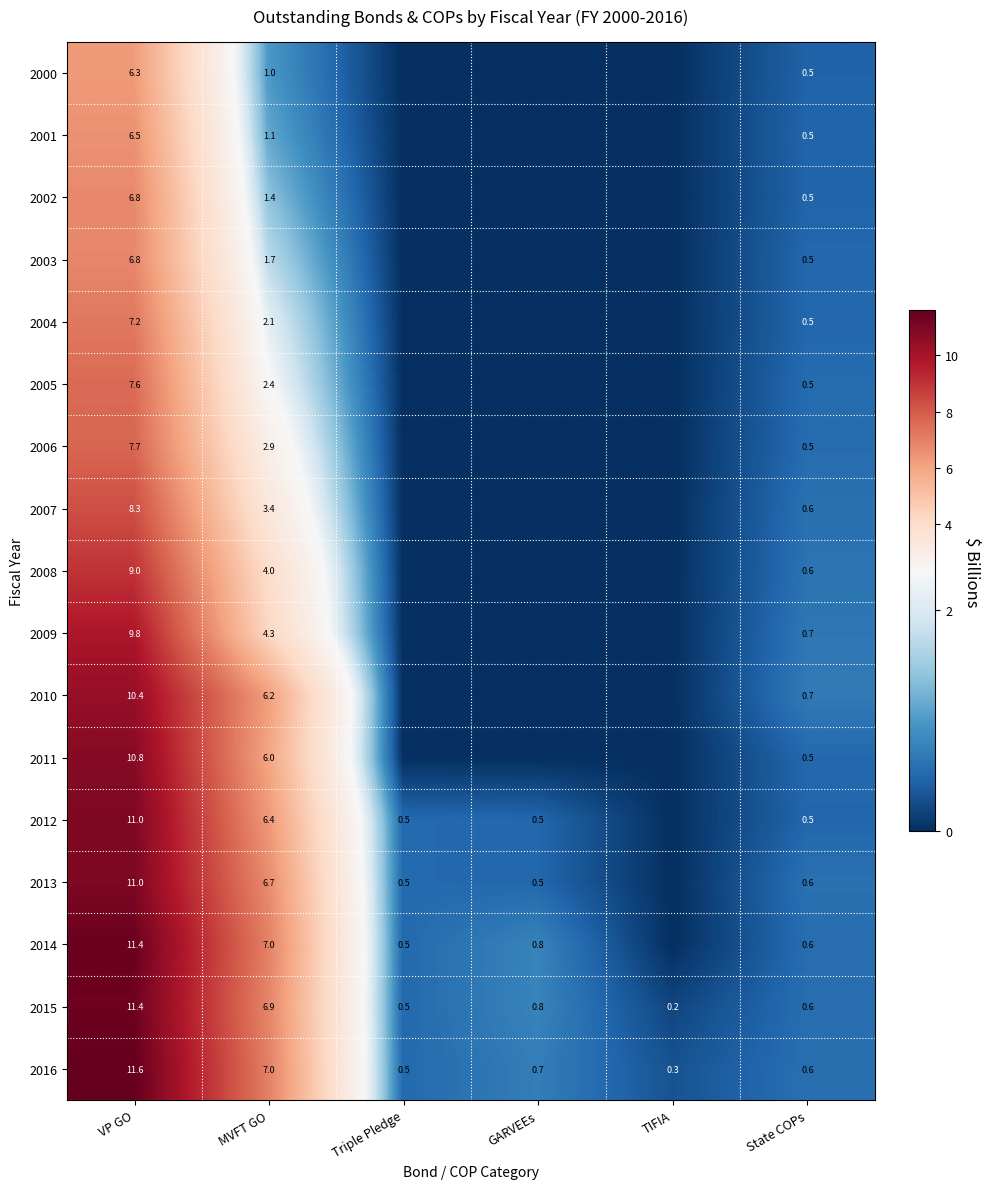

What is the sum of the 2009 values at MVFT GO and State COPs?

5.0